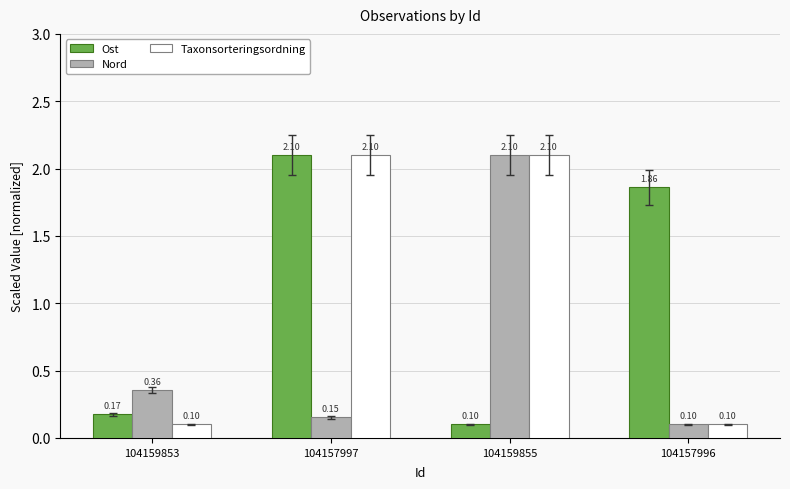

Between 104157997 and 104159855, which series saw the biggest shift?

Ost